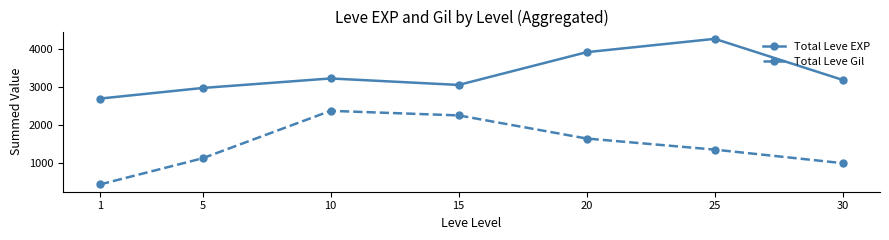

What is the value of the Total Leve EXP point at the 4th from the left?

3060